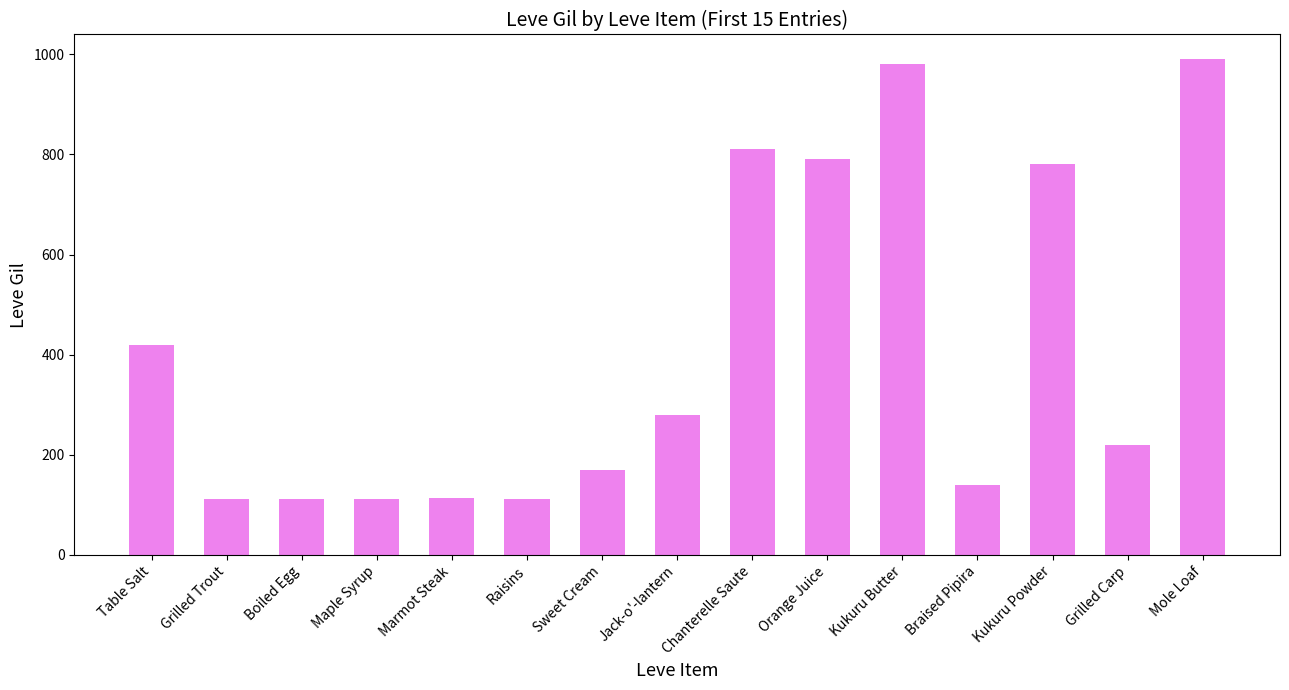

Which has a higher value, Grilled Carp or Raisins?

Grilled Carp